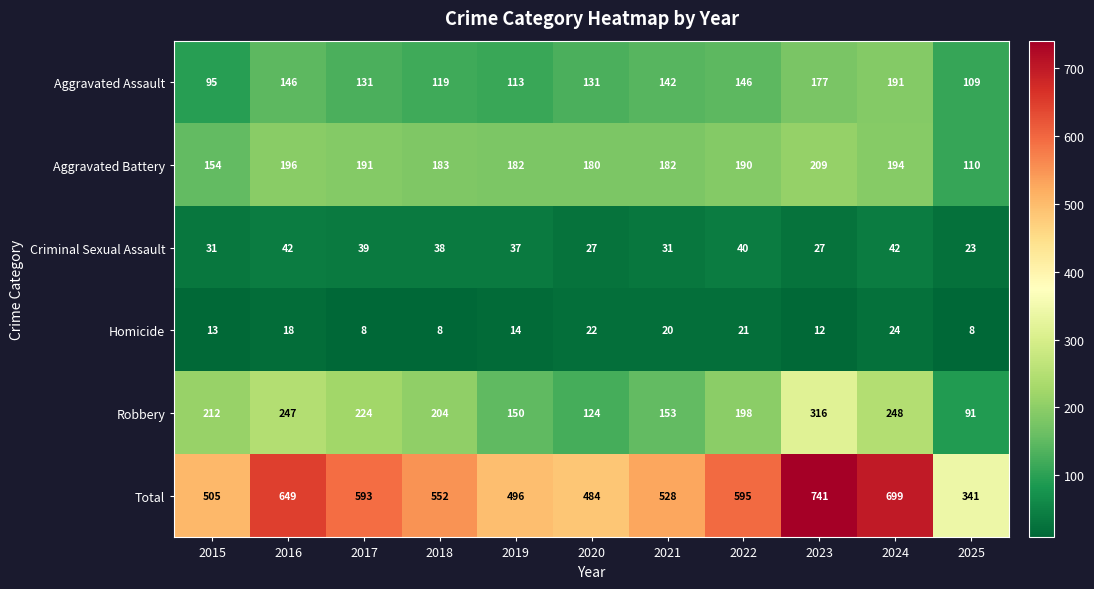

What is the sum of the Criminal Sexual Assault values at 2019 and 2016?

79